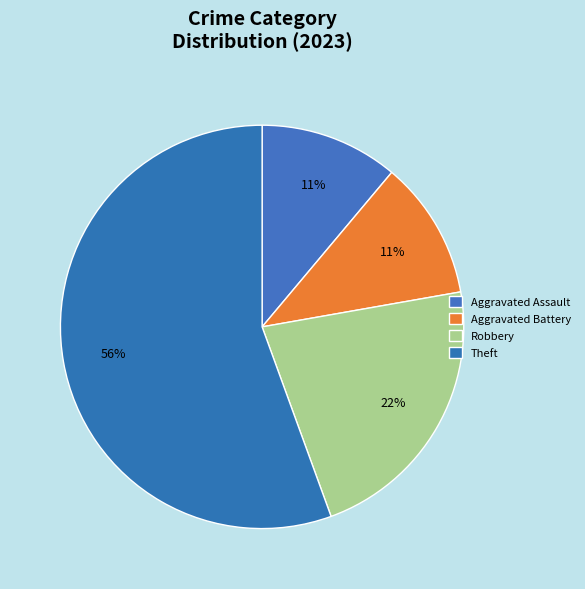

What percentage is the Aggravated Assault slice, to the nearest percent?

11%